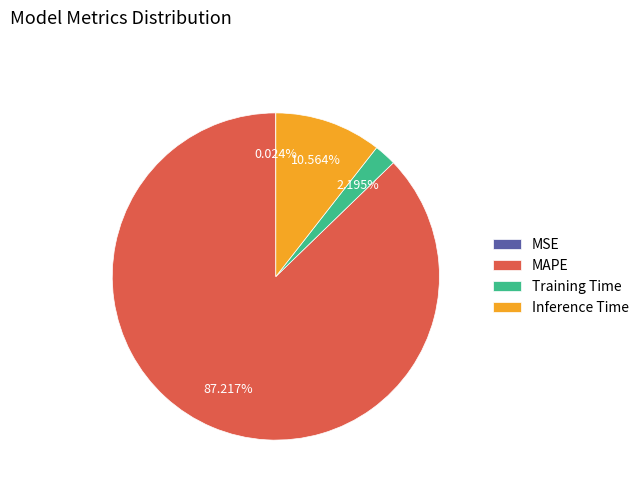

What is the total percentage of Training Time and Inference Time?

12.8%